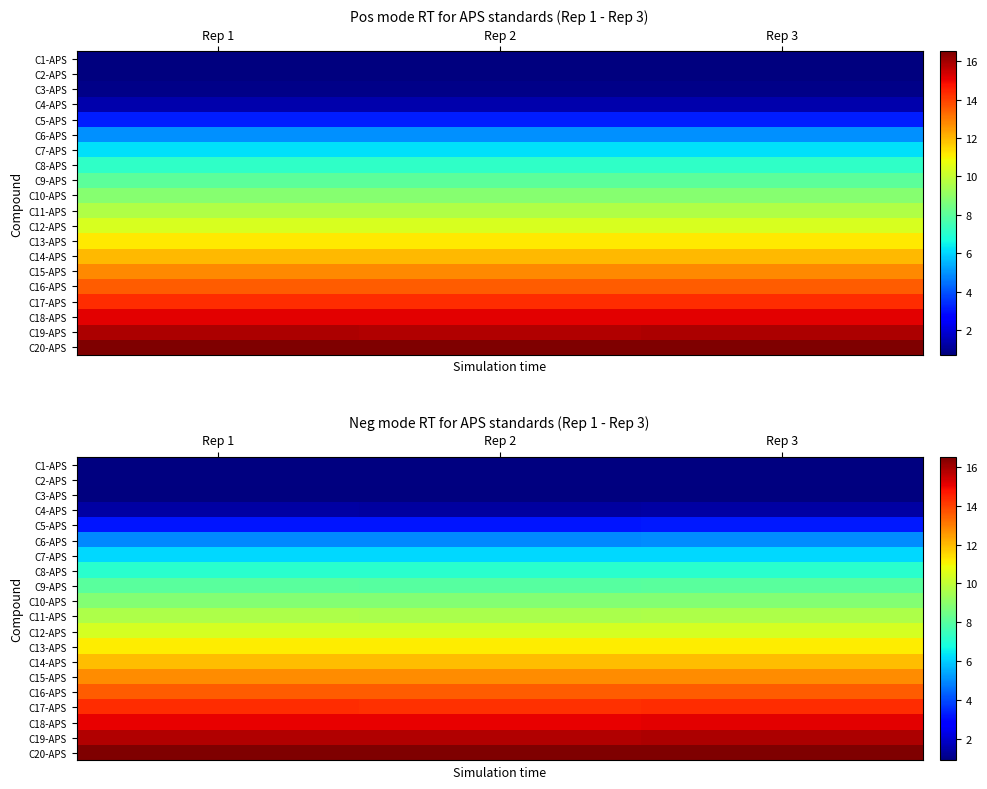

Which series has the largest total across all categories?

C20-APS